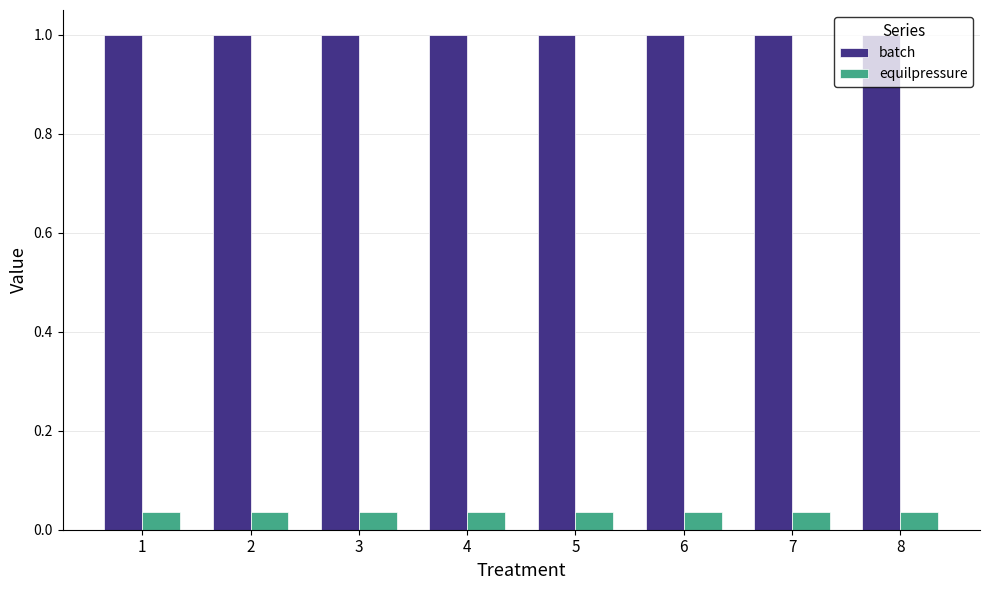

The batch series shows 1.0 at 5. True or false?

True